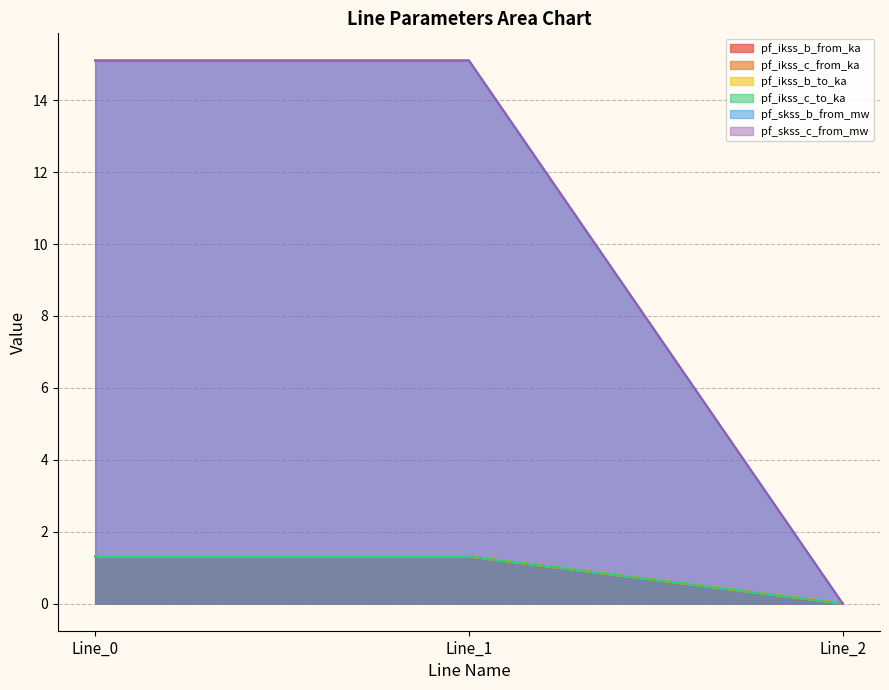

What is the total value across all series at Line_1?

35.4